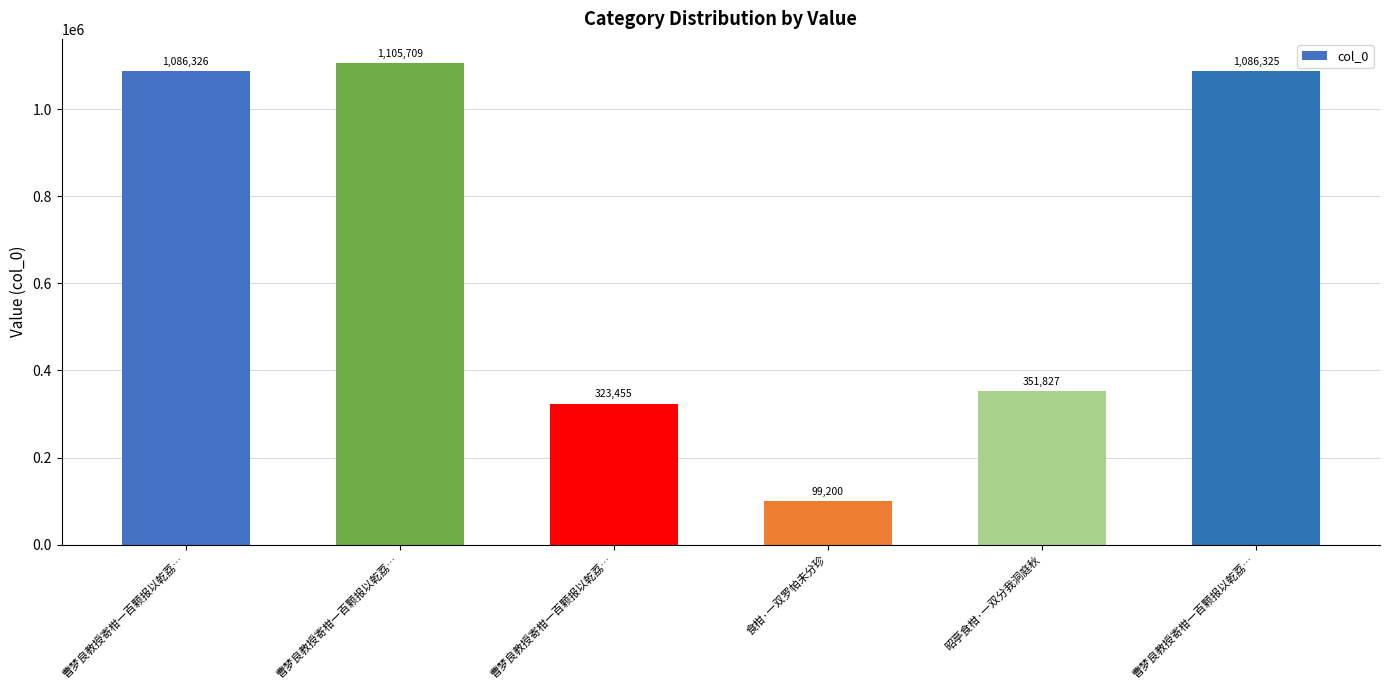

Reading left to right, list all the values displayed in this chart.

曹梦良教授寄柑一百颗报以乾荔…=1086326	曹梦良教授寄柑一百颗报以乾荔…=1105709	曹梦良教授寄柑一百颗报以乾荔…=323455	食柑·一双罗帕未分珍=99200	昭亭食柑·一双分我洞庭秋=351827	曹梦良教授寄柑一百颗报以乾荔…=1086325